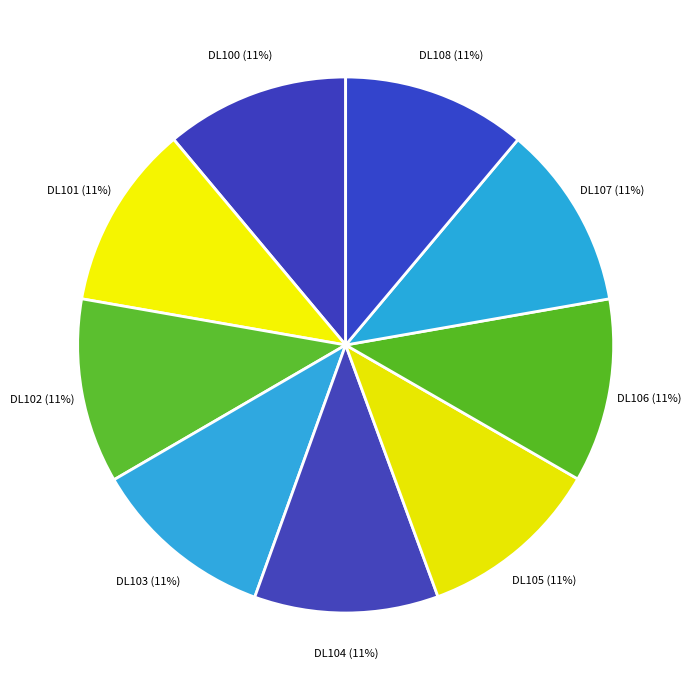

Is there any slice that represents more than half of the pie?

No